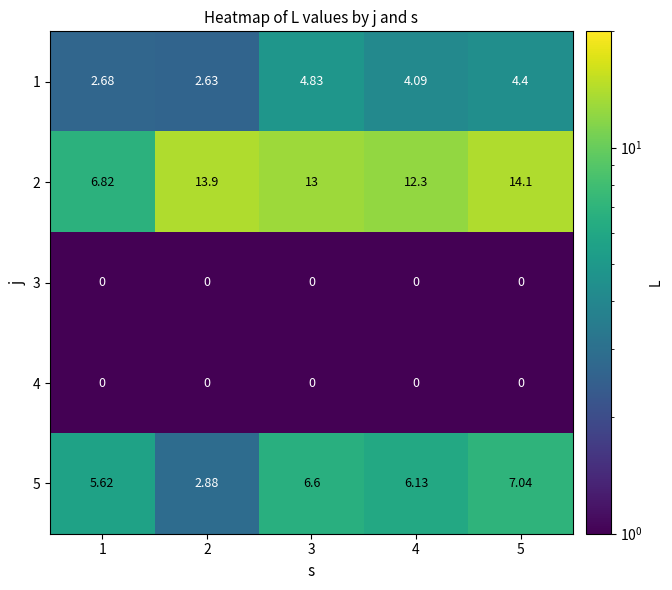

Is the value of 4 at 1 greater than the value of 5 at 3?

No